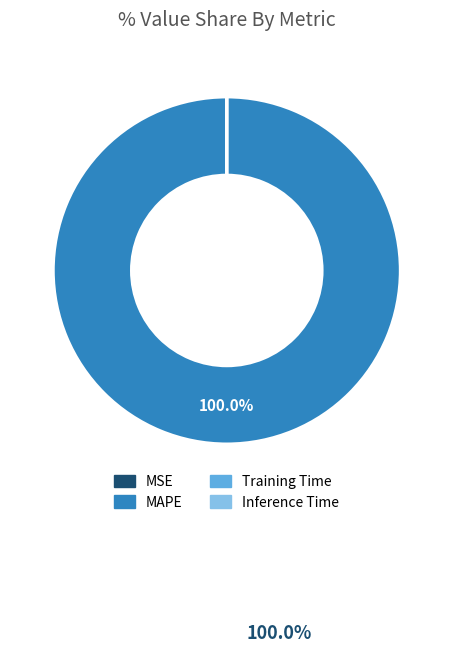

To the nearest percent, what is the average slice percentage?

25%